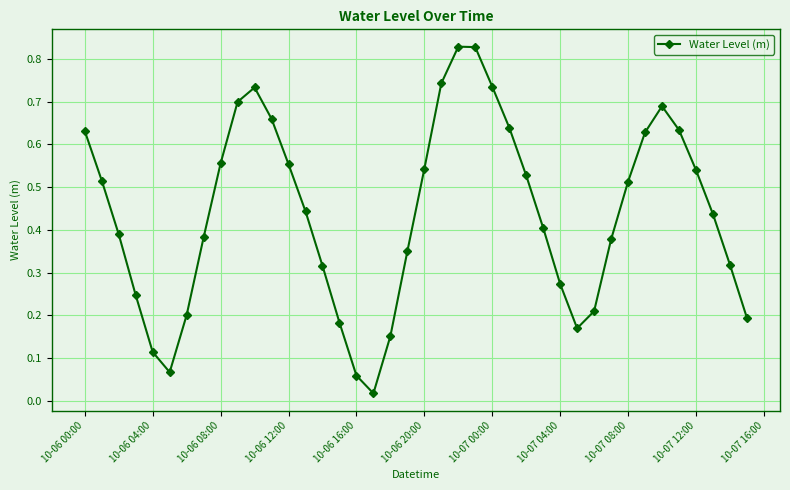

How many interior local valleys (lower than both neighbors) does the data have?

3